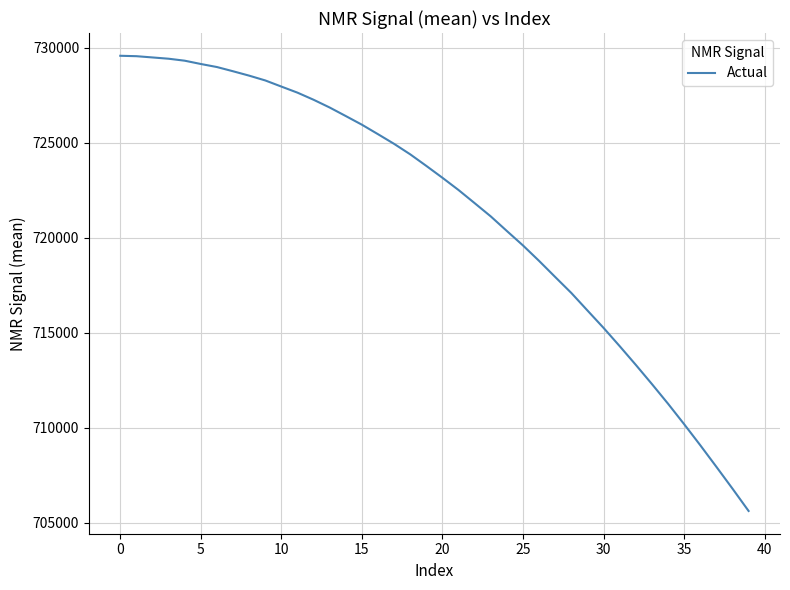

What is the difference between the maximum and minimum values?

23970.8